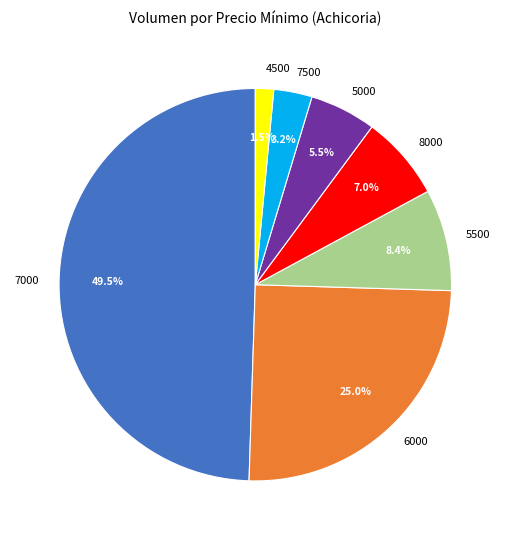

What percentage is NOT represented by 4500?

98.5%